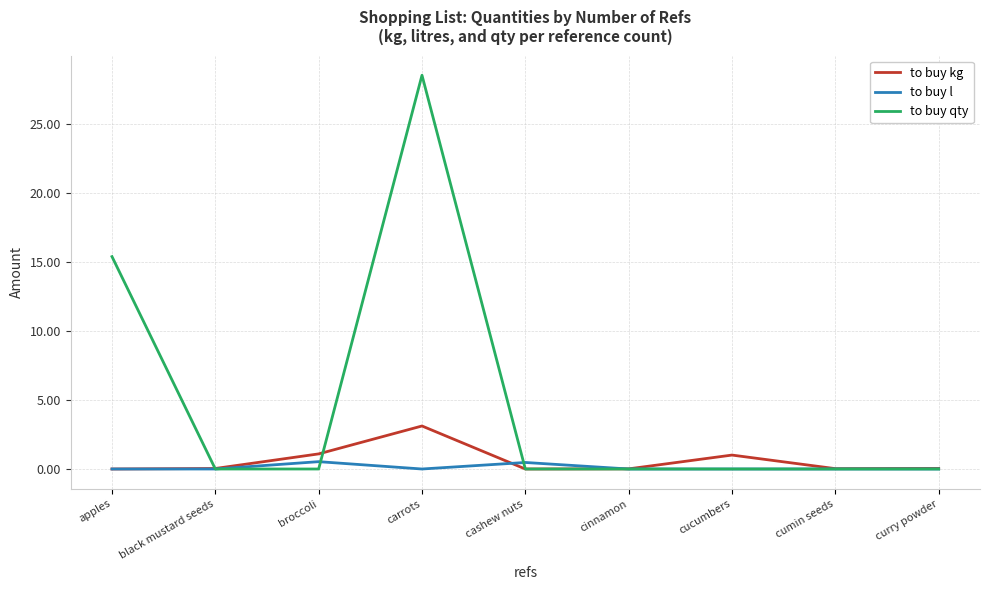

What is the maximum value shown in the chart?

28.6